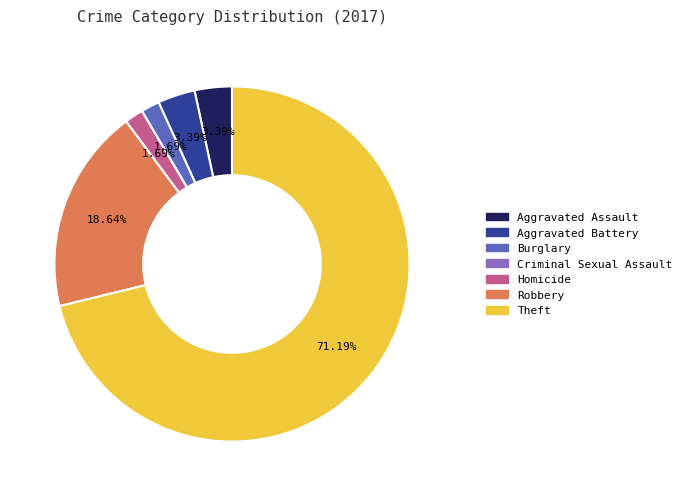

What is the ratio of the value at Robbery to the value at Aggravated Assault?

5.5